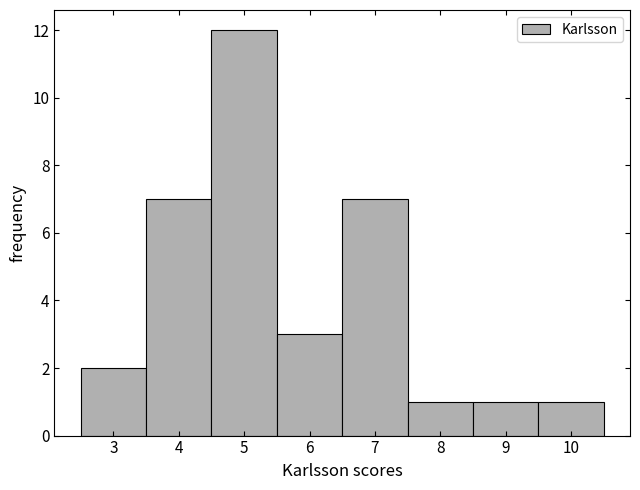

Reading left to right, transcribe this chart: for each bar, give the range it covers on the x-axis and its height. The values are not printed on the chart, so give them approximately, as read against the axis.

2.5 to 3.5: 2
3.5 to 4.5: 7
4.5 to 5.5: 12
5.5 to 6.5: 3
6.5 to 7.5: 7
7.5 to 8.5: 1
8.5 to 9.5: 1
9.5 to 10.5: 1